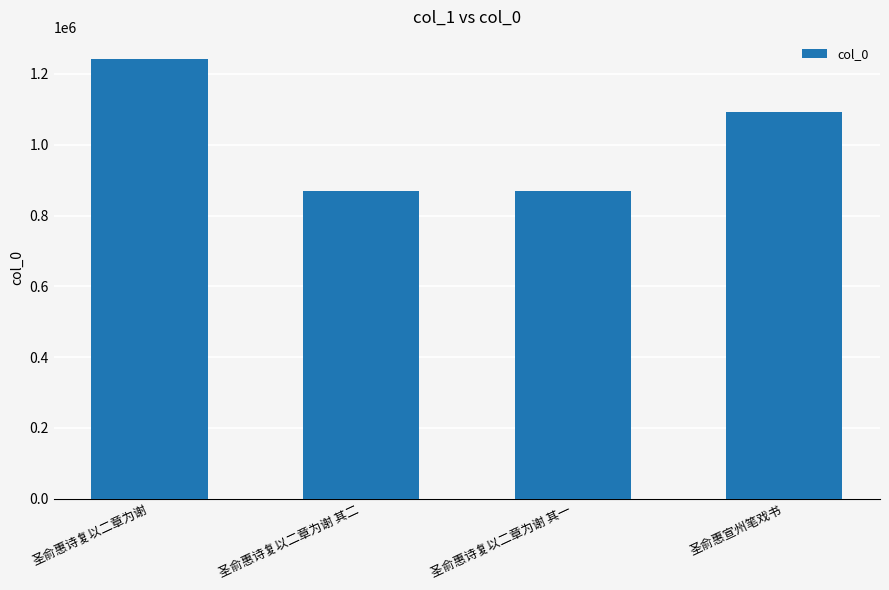

What is the smallest value displayed?

869961